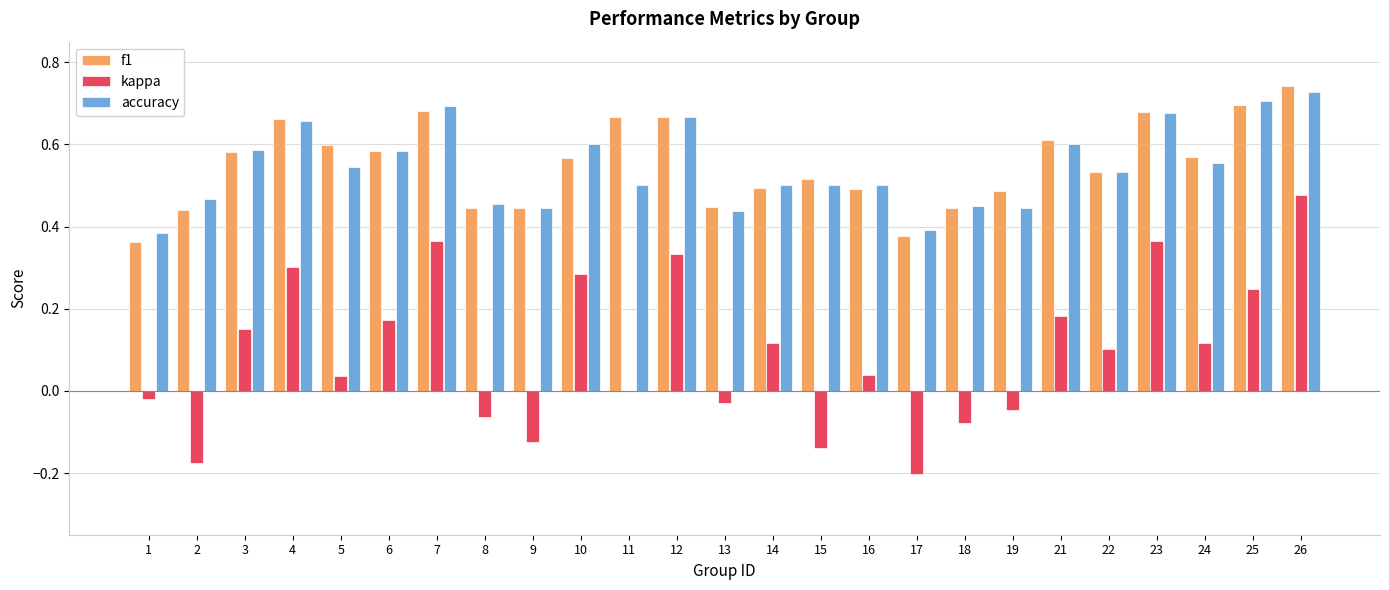

At which category is the sum across all series the highest?

26